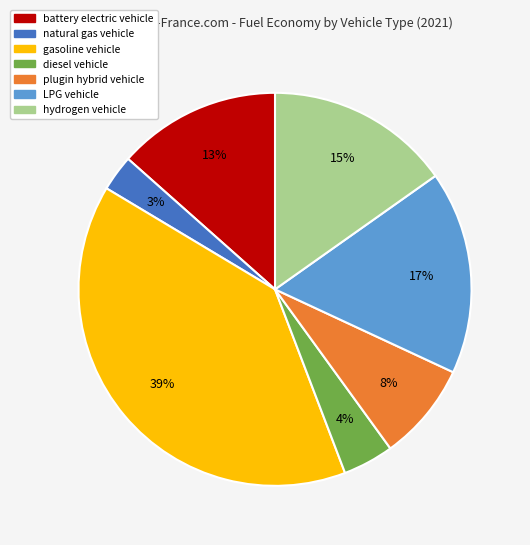

Is it true that LPG vehicle is 17% of the pie?

True